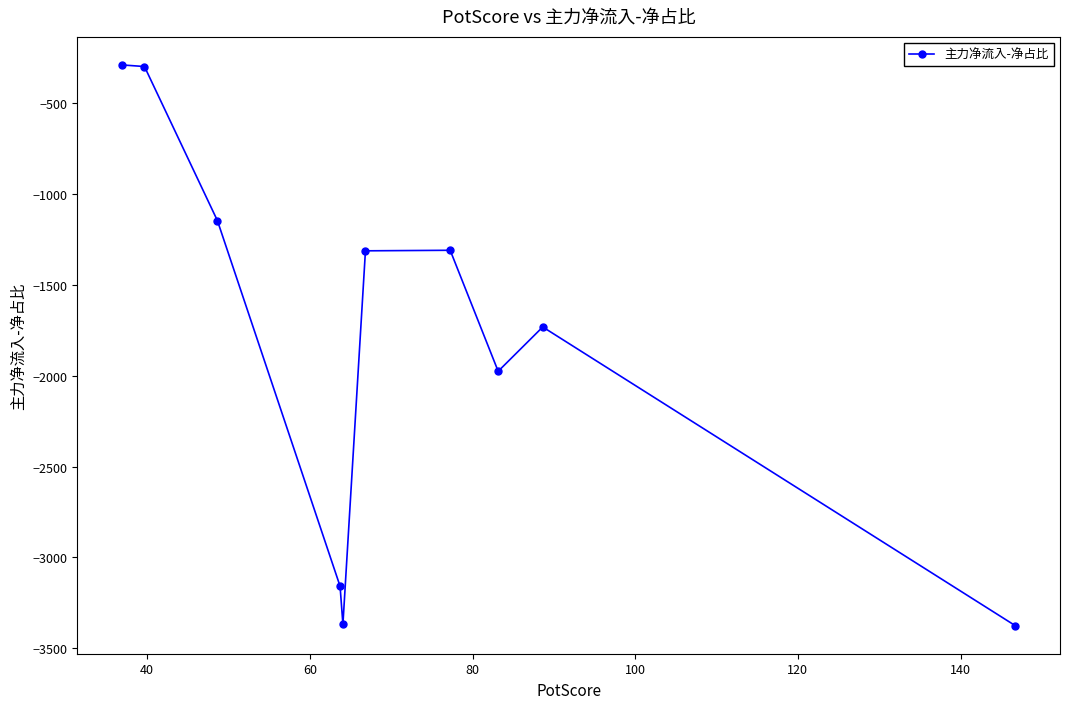

Is this an area chart (filled region under the line)?

No